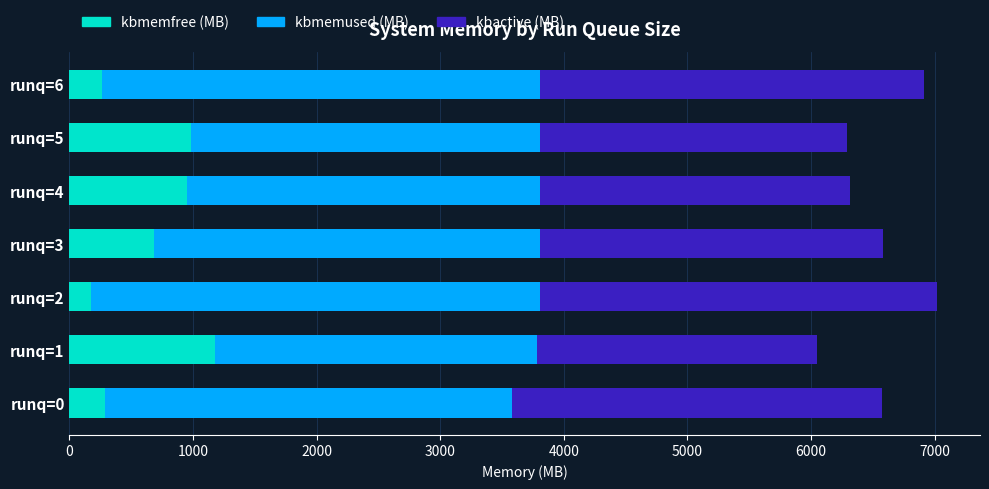

What is the highest value of the kbmemfree (MB) series?

1174.9